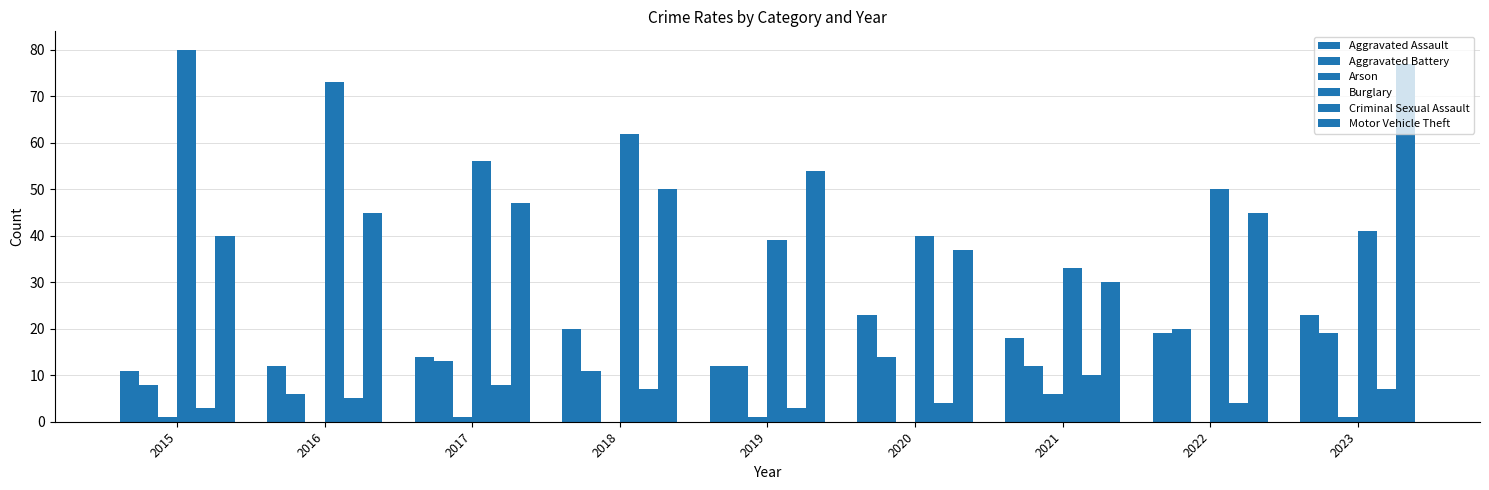

Where does the Criminal Sexual Assault series first go above 5?

2017